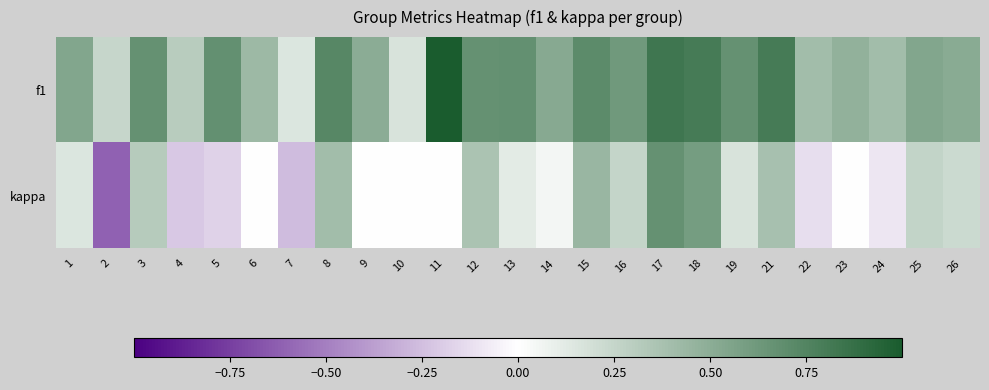

Rank the series by their average value, from lowest to highest.

kappa, f1